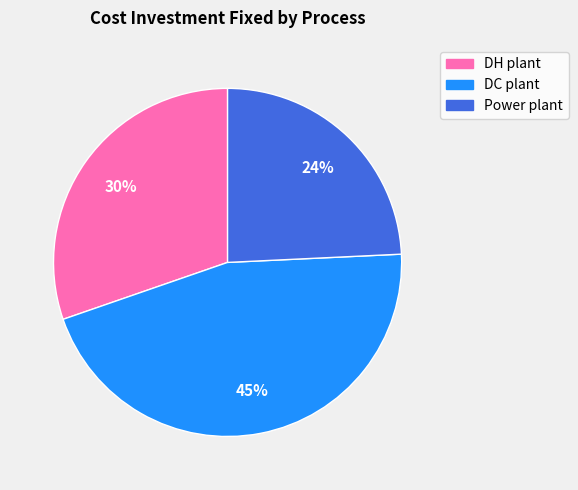

Is there a majority slice in this chart?

No